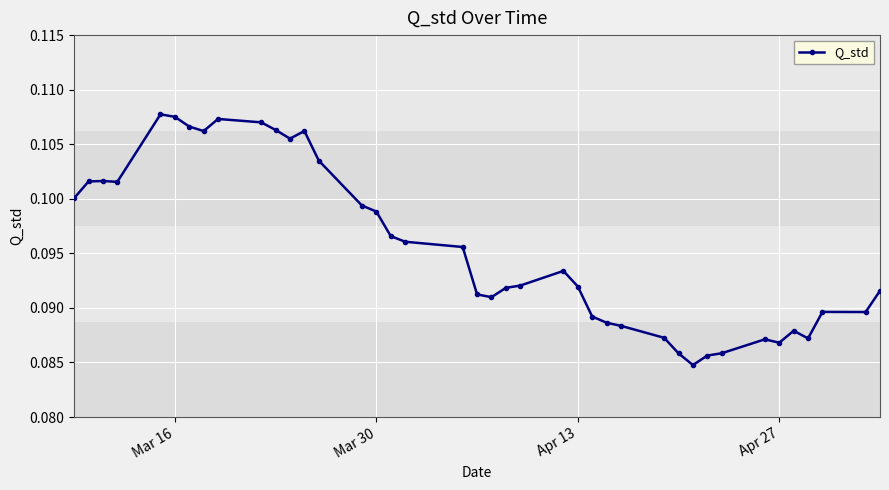

True or false: there are more than 2 points higher than both neighbors.

True